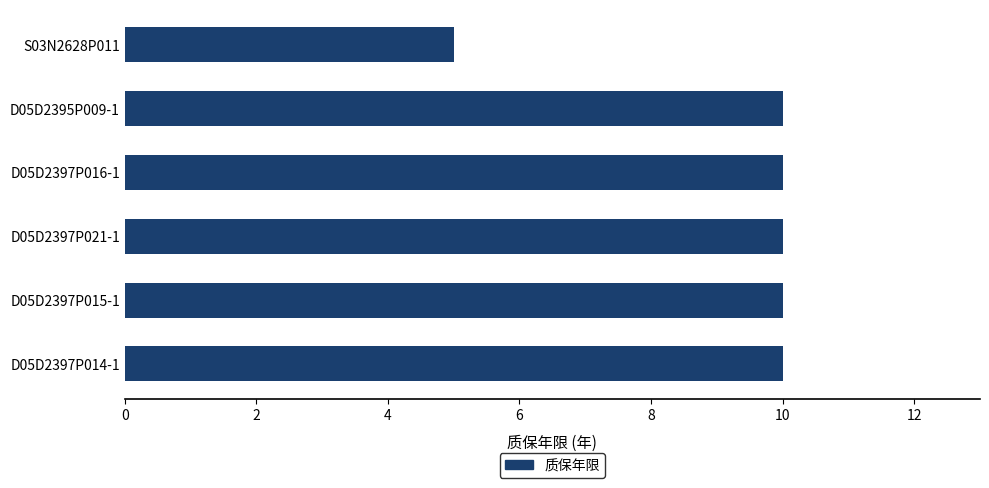

At which label is the value closest to 7?

S03N2628P011